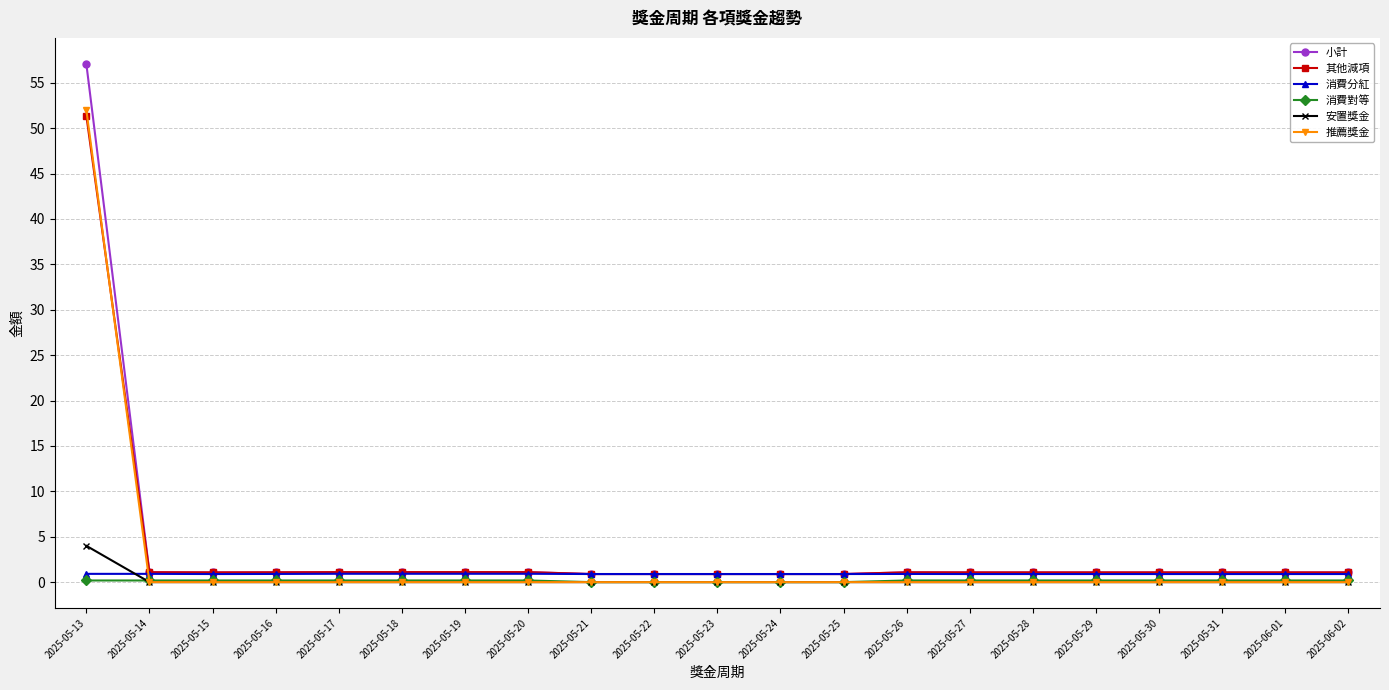

Which series has the largest range (max minus min)?

小計